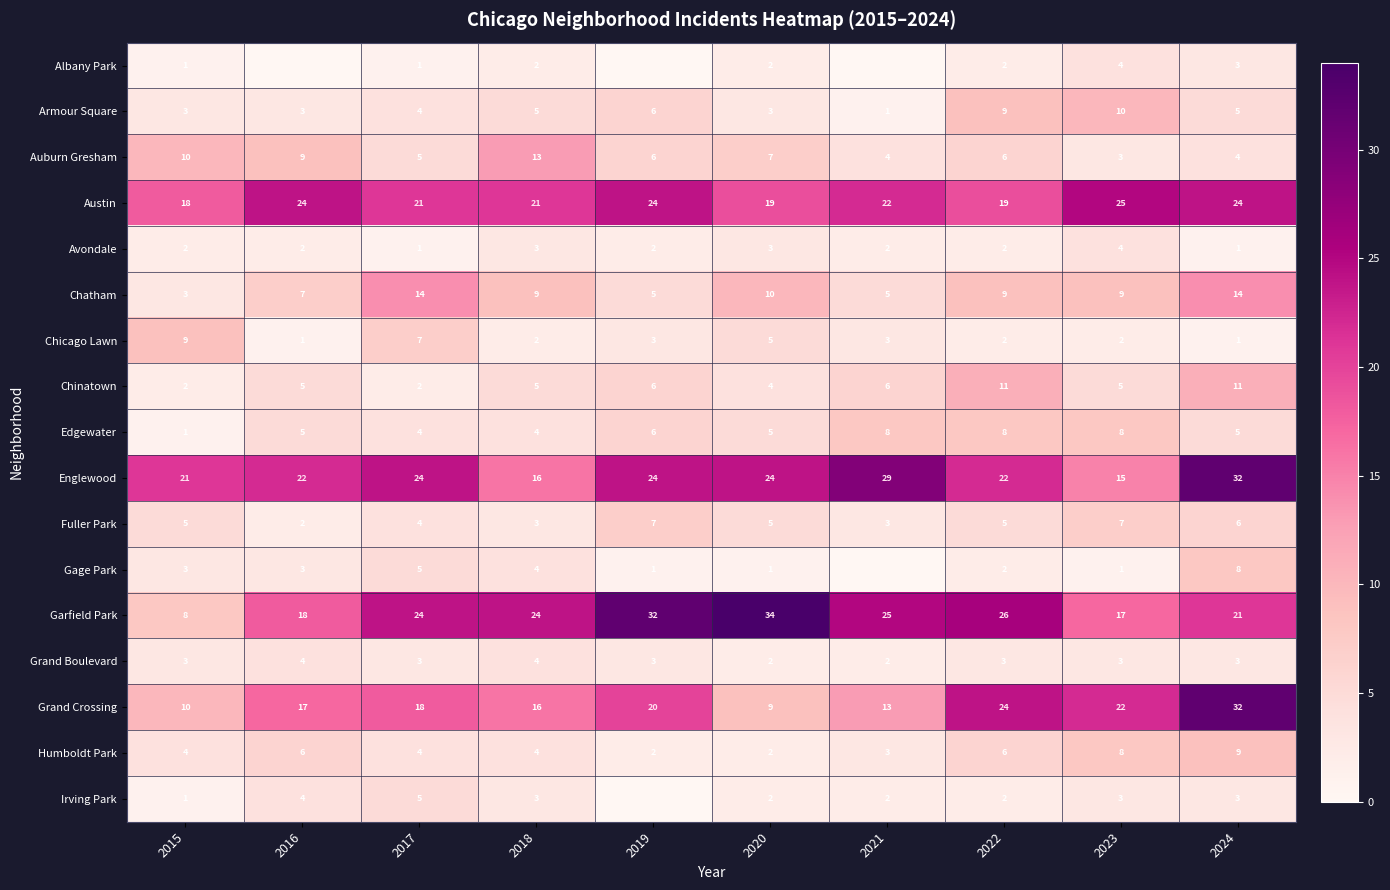

How many data points in Edgewater are less than 5?

3